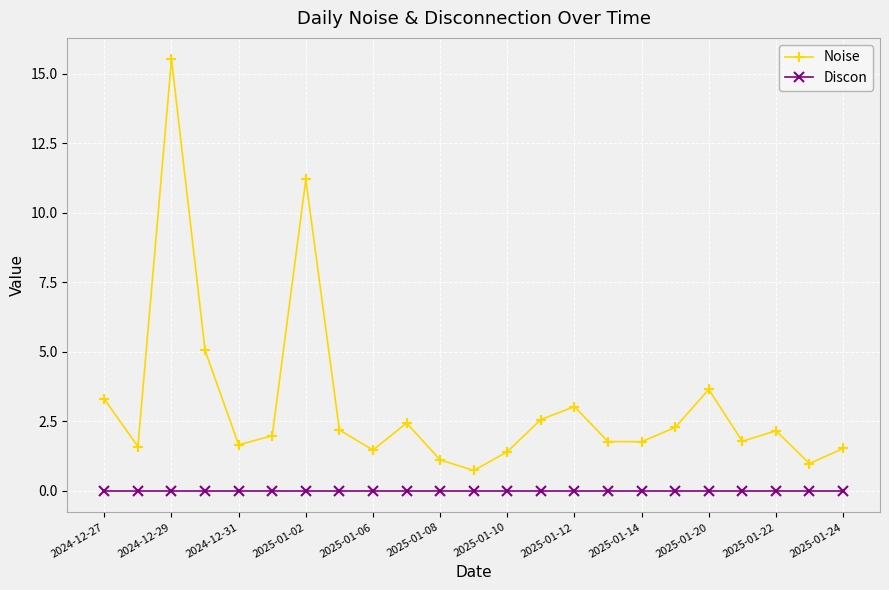

How many interior local valleys does the Noise series have?

7